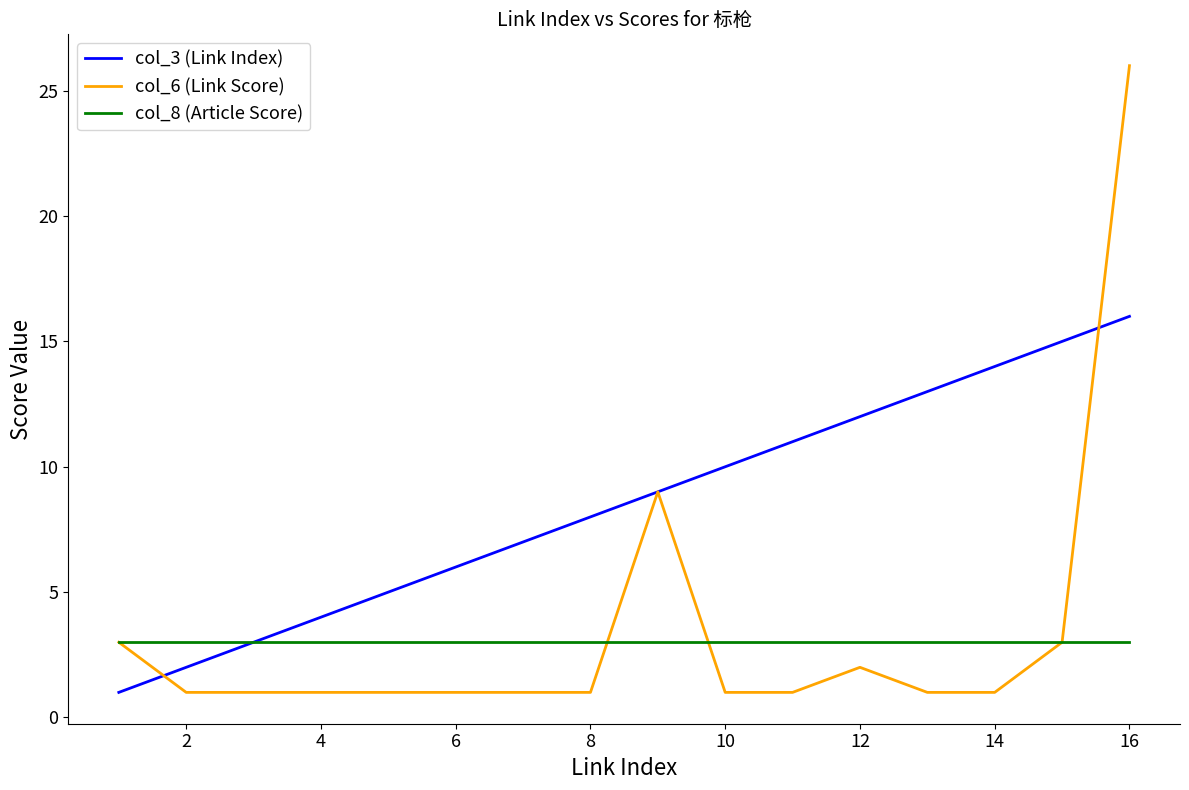

Reading right to left, what are all the values shown in this chart?

col_3 (Link Index): 16	15	14	13	12	11	10	9	8	7	6	5	4	3	2	1
col_6 (Link Score): 26	3	1	1	2	1	1	9	1	1	1	1	1	1	1	3
col_8 (Article Score): 3	3	3	3	3	3	3	3	3	3	3	3	3	3	3	3